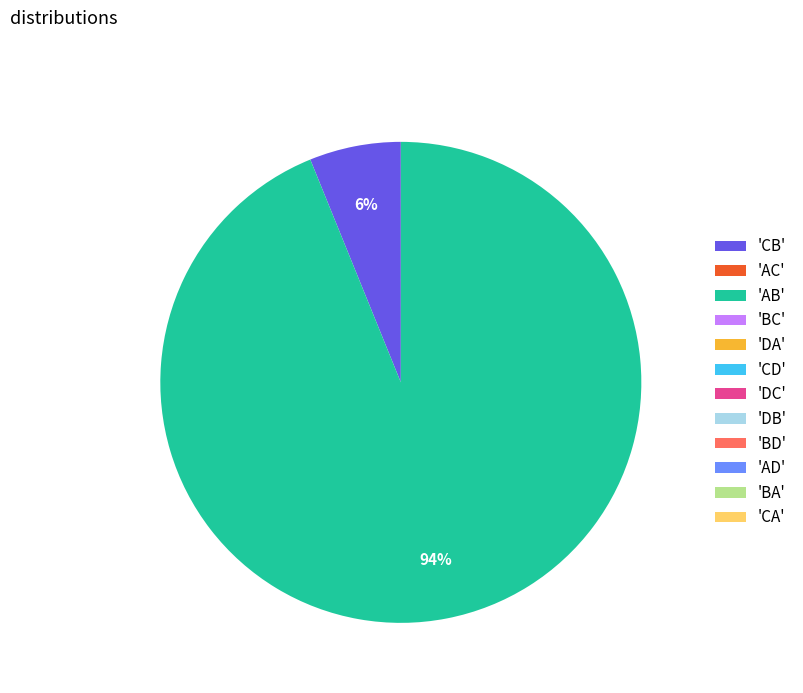

Which category has the biggest portion of the pie?

'AB'